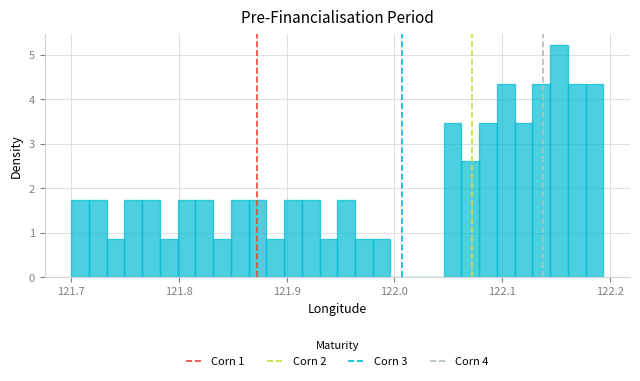

Around what value on the x-axis is the tallest bar? Give the approximate position of its centre, as read against the axis.

122.15